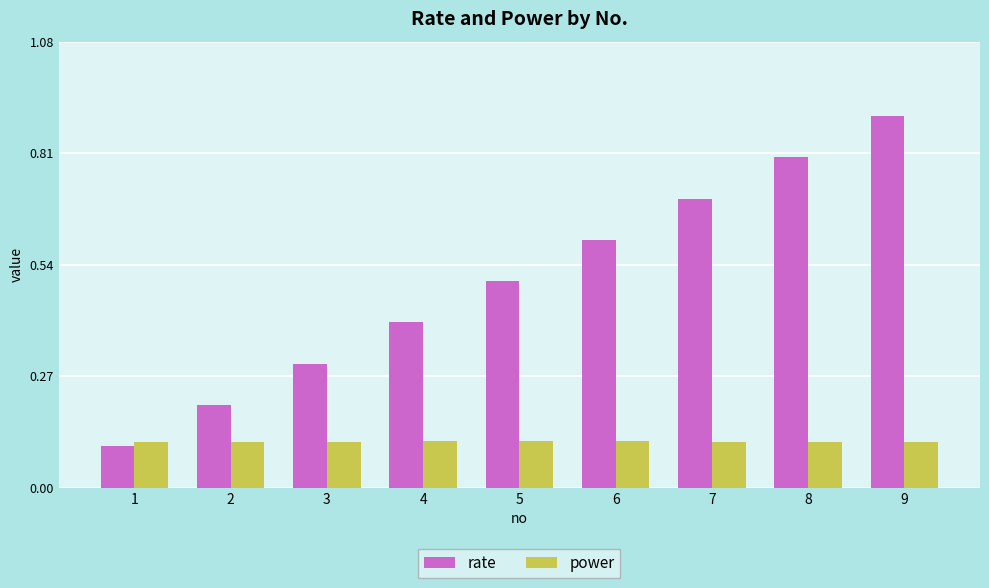

What are all the series names shown in the legend?

rate, power